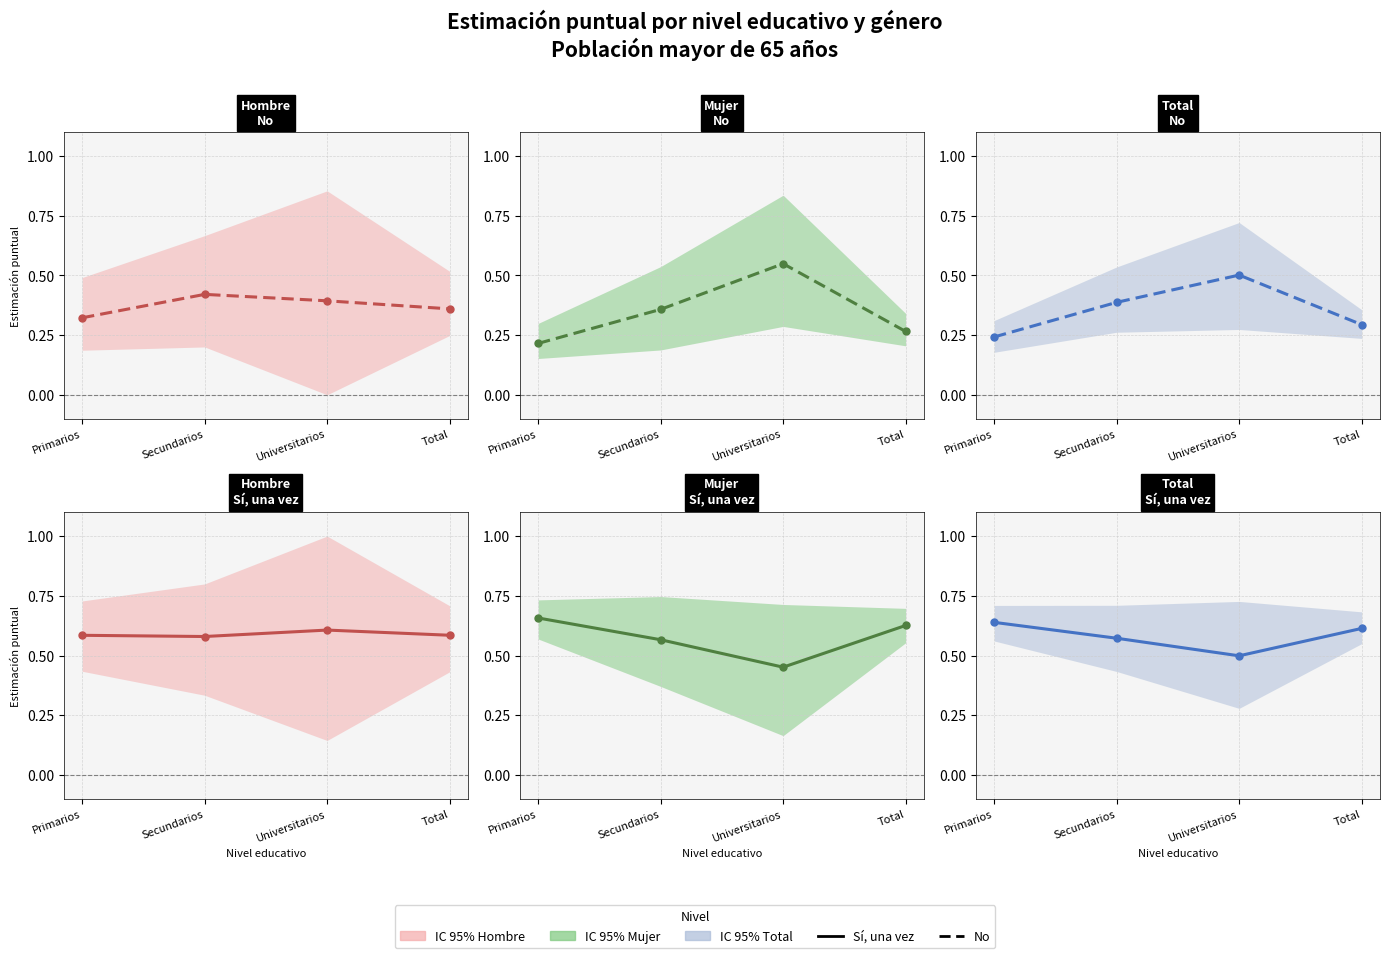

At which label does Mujer - No reach its minimum?

Primarios